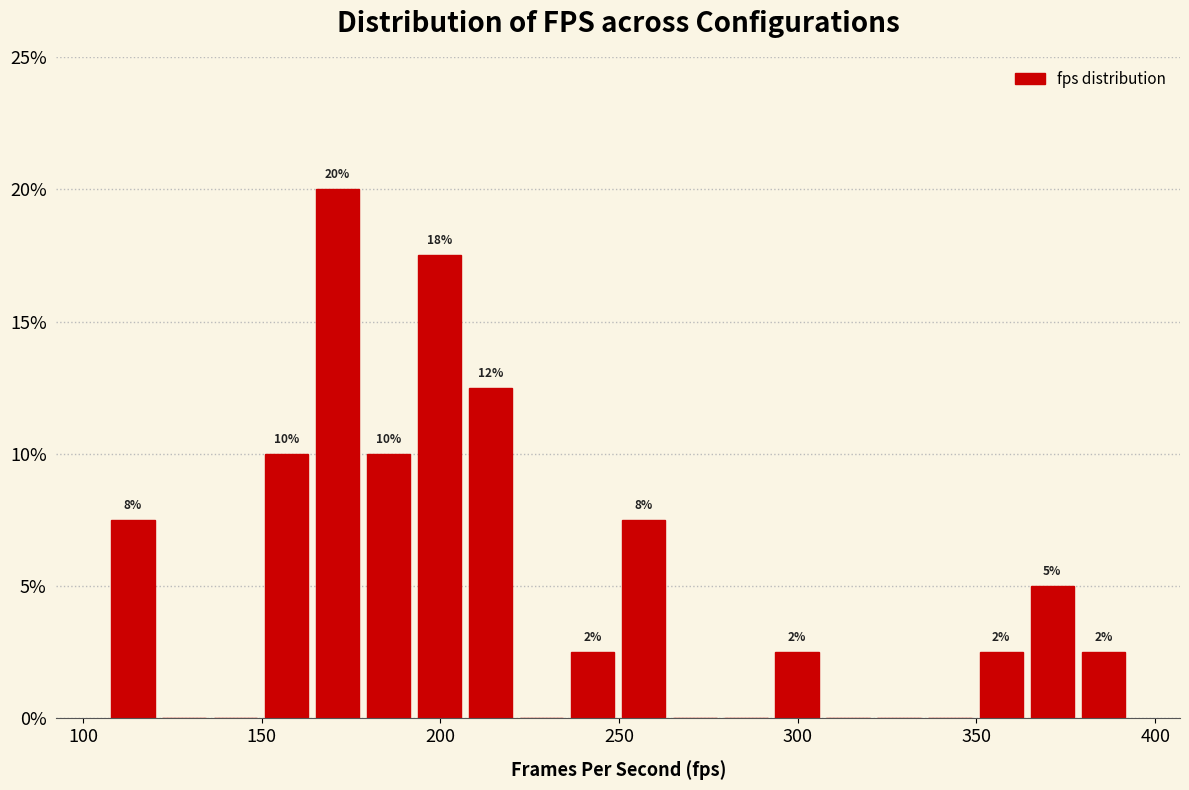

Around what value on the x-axis is the tallest bar? Give the approximate position of its centre, as read against the axis.

170